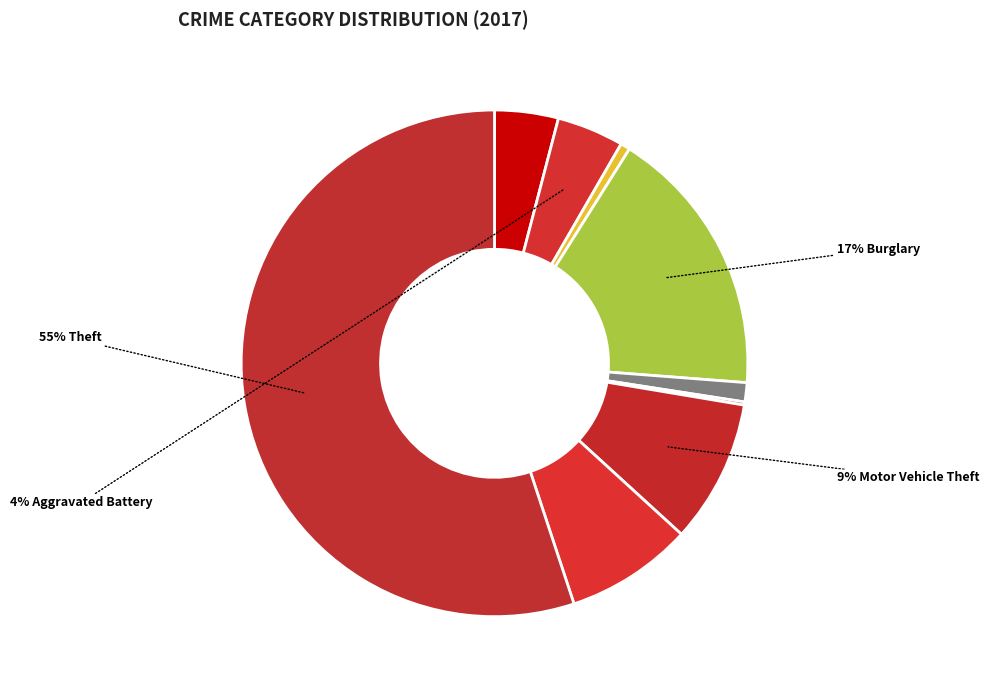

Rank the categories by value from highest to lowest.

Theft, Burglary, Motor Vehicle Theft, Robbery, Aggravated Battery, Aggravated Assault, Criminal Sexual Assault, Arson, Homicide